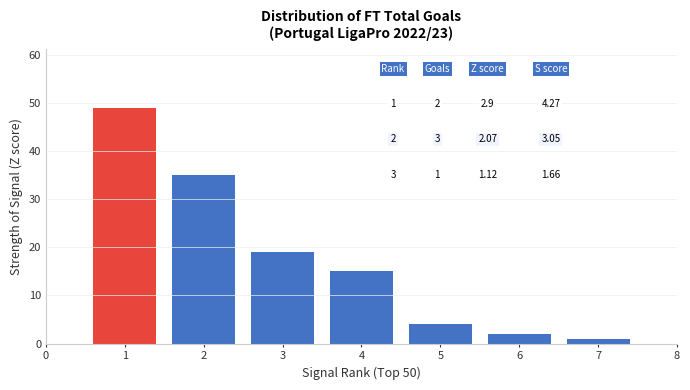

Reading right to left, transcribe all the data shown in this chart.

1	2	4	15	19	35	49